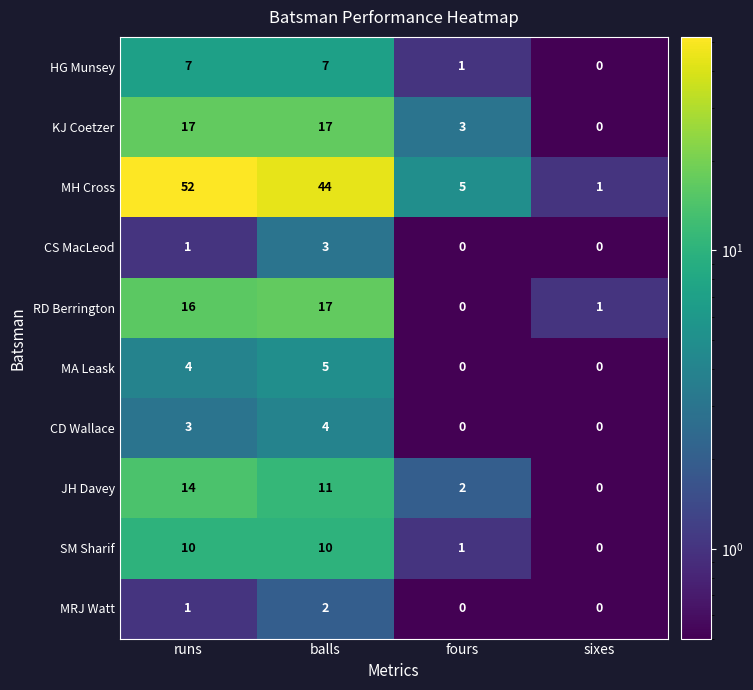

Read the RD Berrington value at runs, to the nearest 10.

20